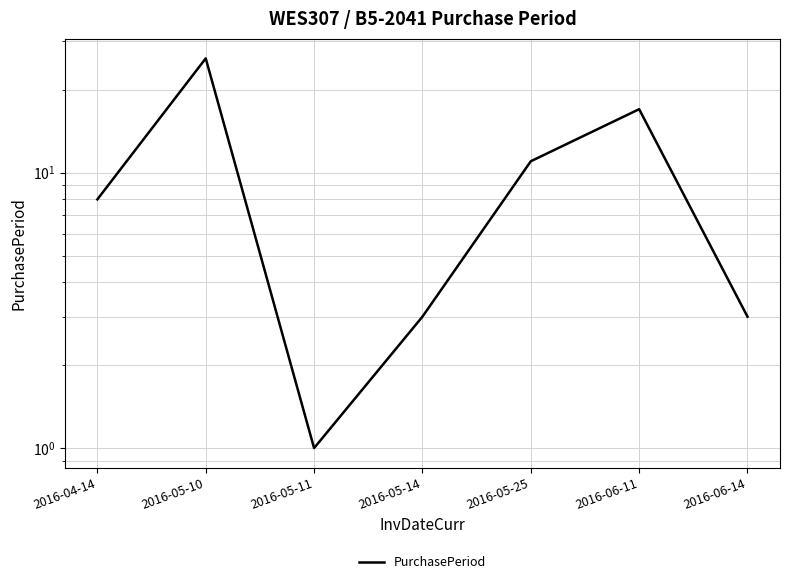

What is the change in value from 2016-05-11 to 2016-06-14?

+2